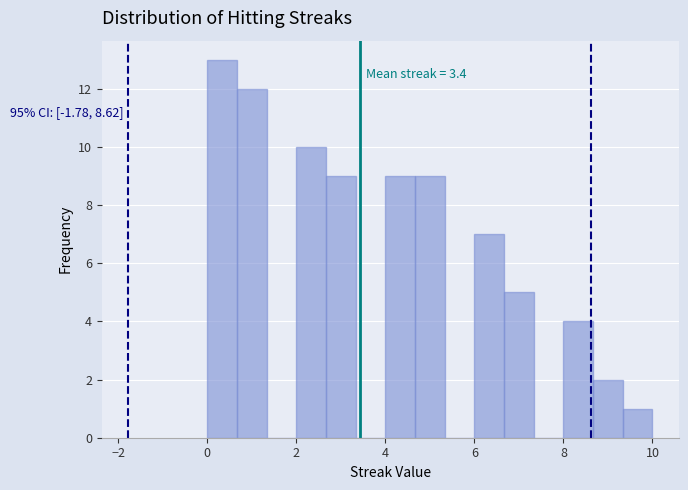

Read against the x-axis, roughly where is the centre of the tallest bar?

0.4